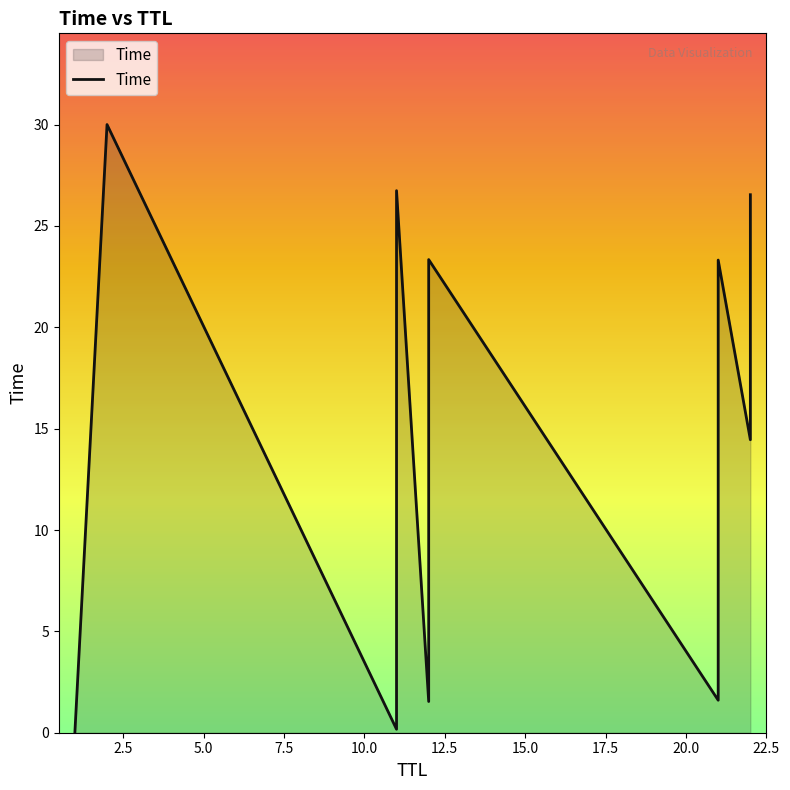

Rank the categories by value from highest to lowest.

2, 11, 22, 12, 21, 11, 22, 21, 12, 11, 1